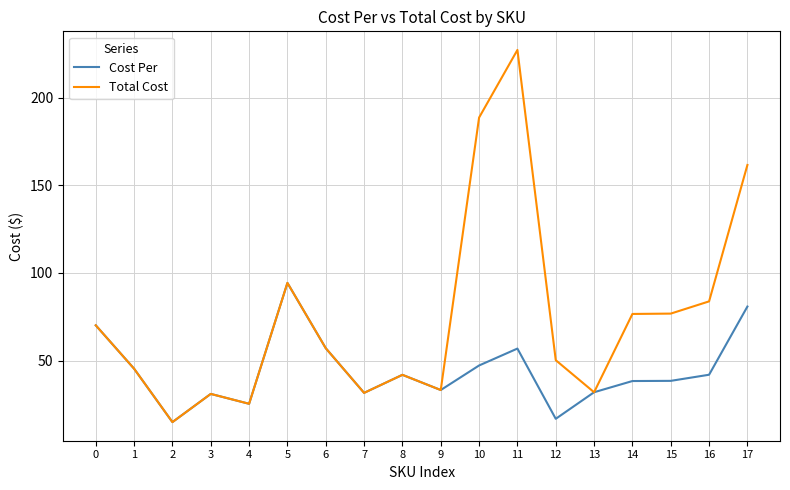

What is the maximum value for Cost Per?

94.3